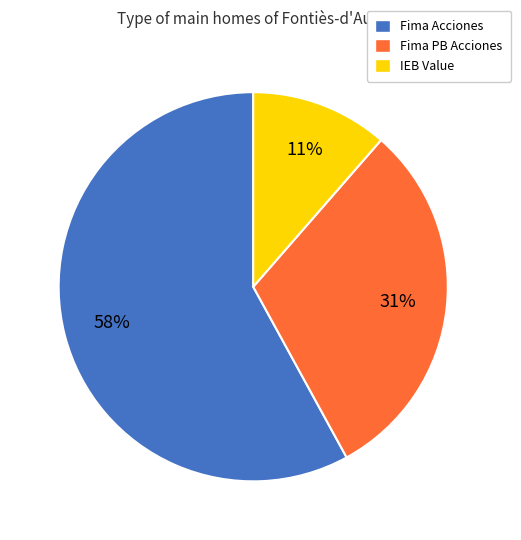

Rank the categories by value from lowest to highest.

IEB Value, Fima PB Acciones, Fima Acciones